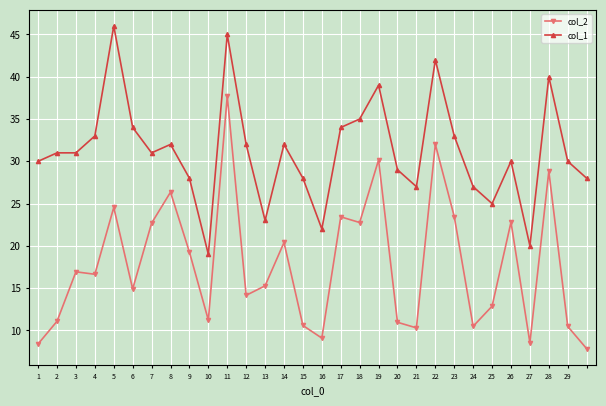

Which series has the widest spread of values?

col_2